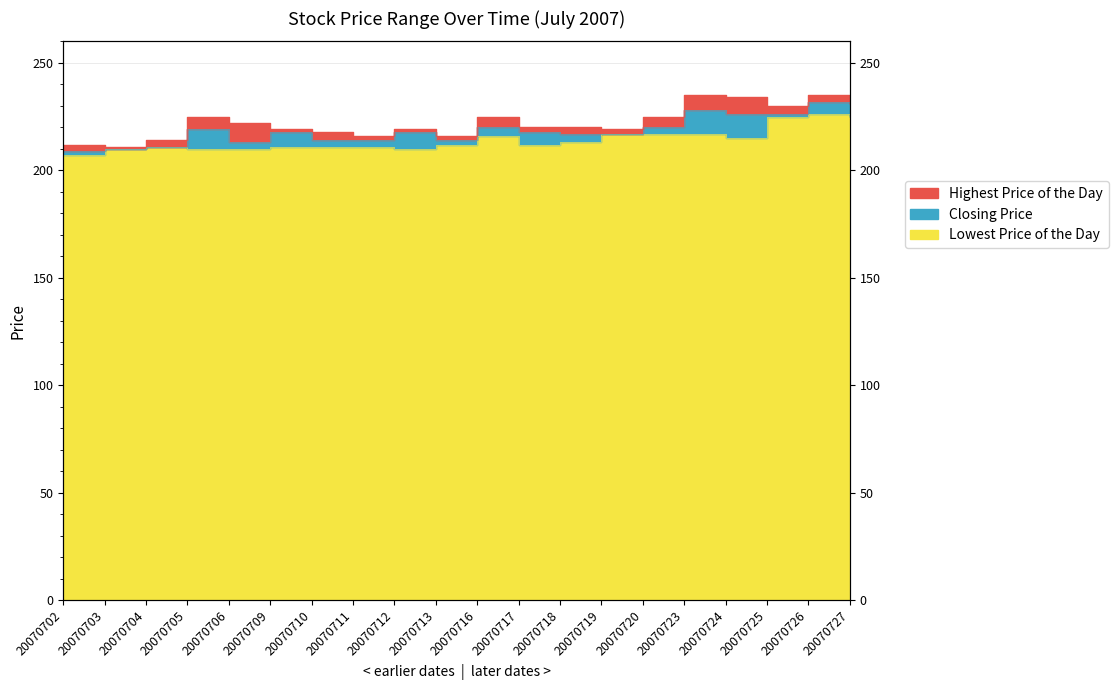

The value of Closing Price at 20070703 is 210. True or false?

True